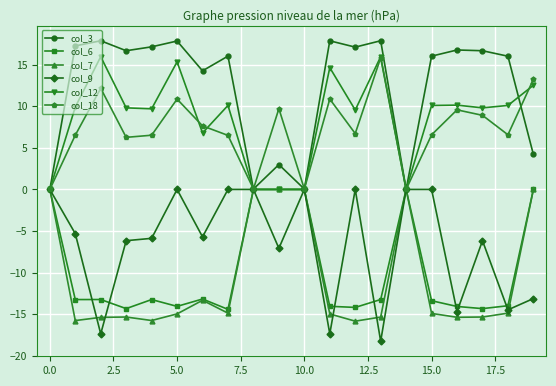

Which series has the largest total across all categories?

col_3